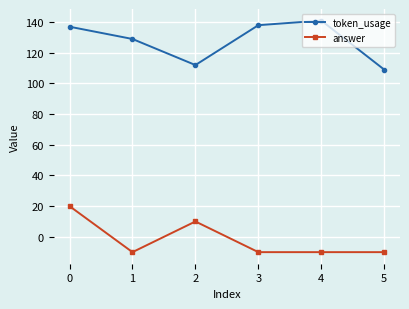

How many lines are shown in the chart?

2